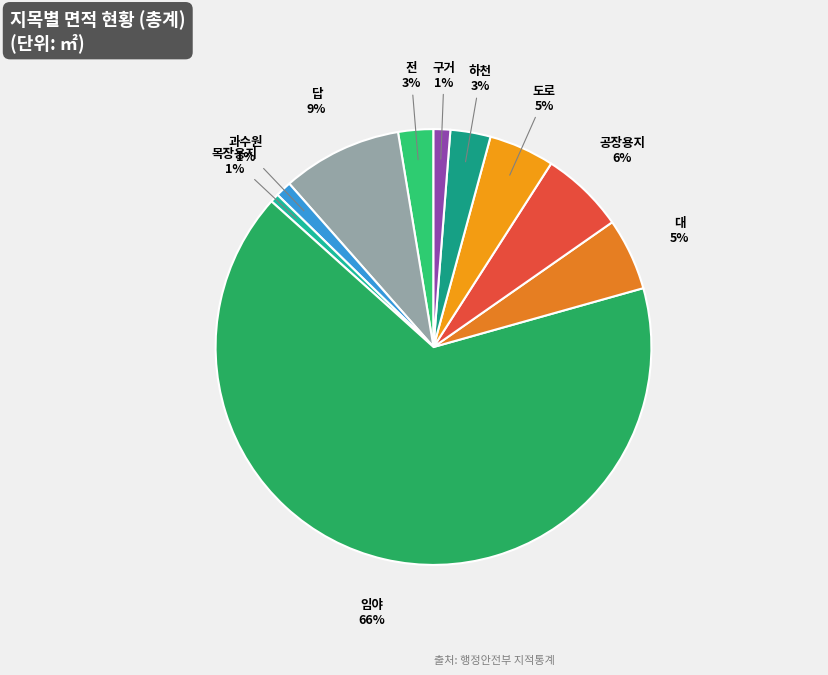

Is there any slice that represents more than half of the pie?

Yes